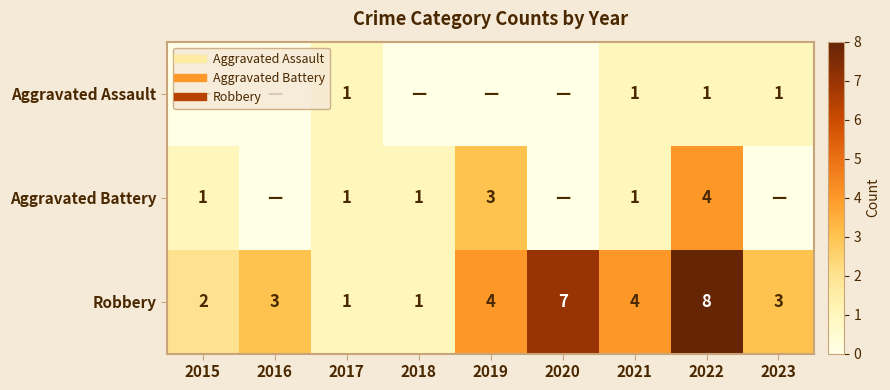

At which category is the sum across all series the highest?

2022